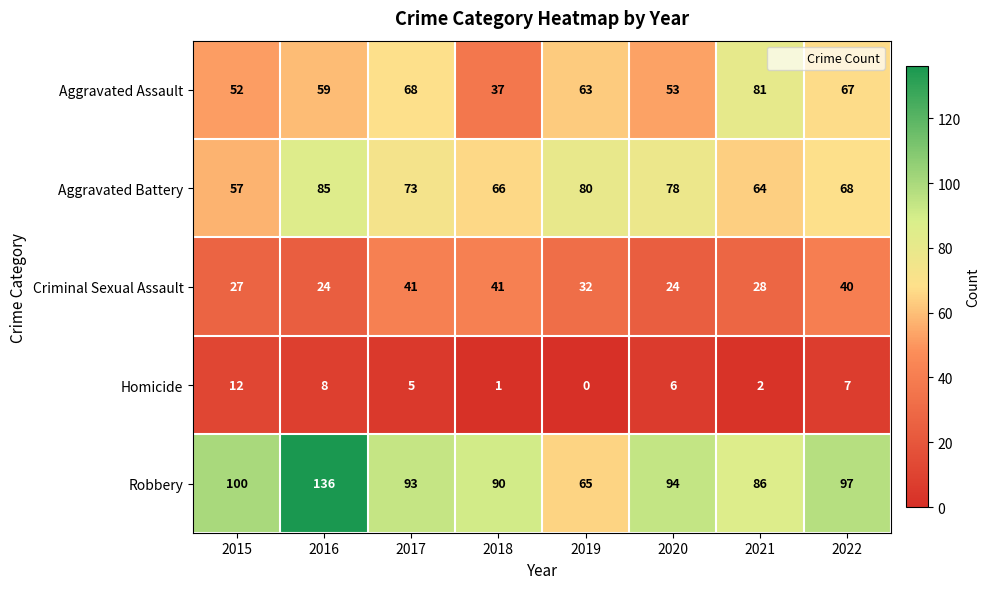

The Robbery series shows 224 at 2016. True or false?

False